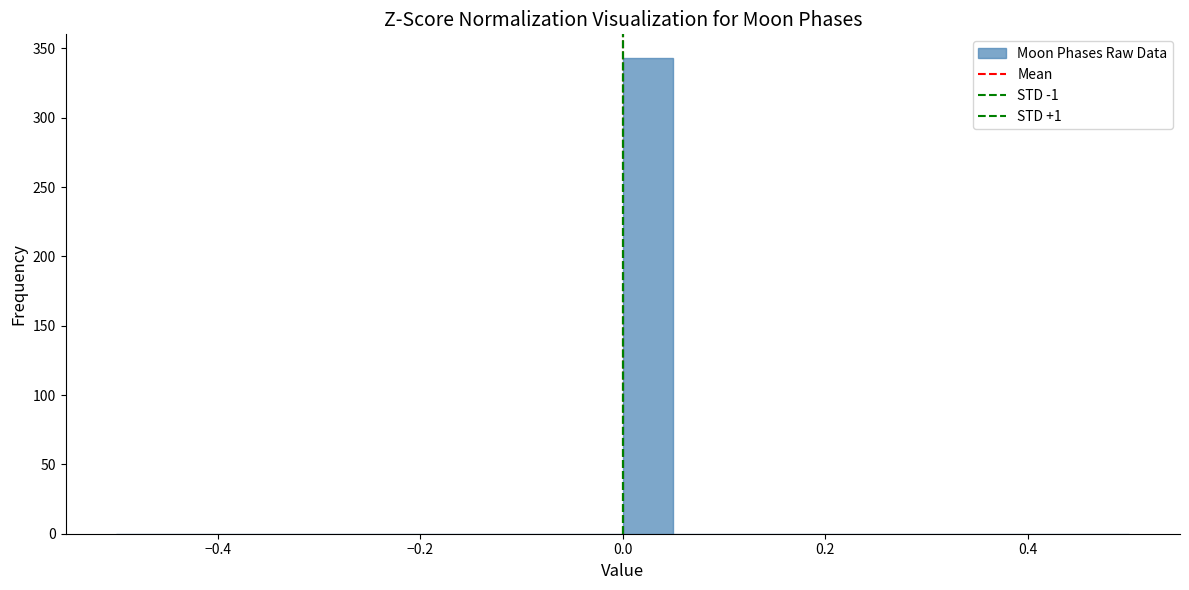

Around what value on the x-axis is the tallest bar? Give the approximate position of its centre, as read against the axis.

0.02